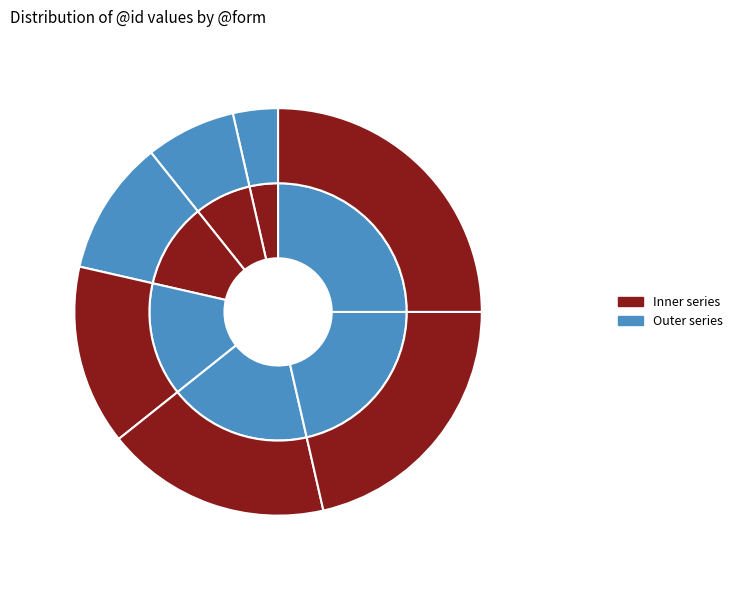

To the nearest percent, what is the combined percentage of χρήσιμος and τί?

21%